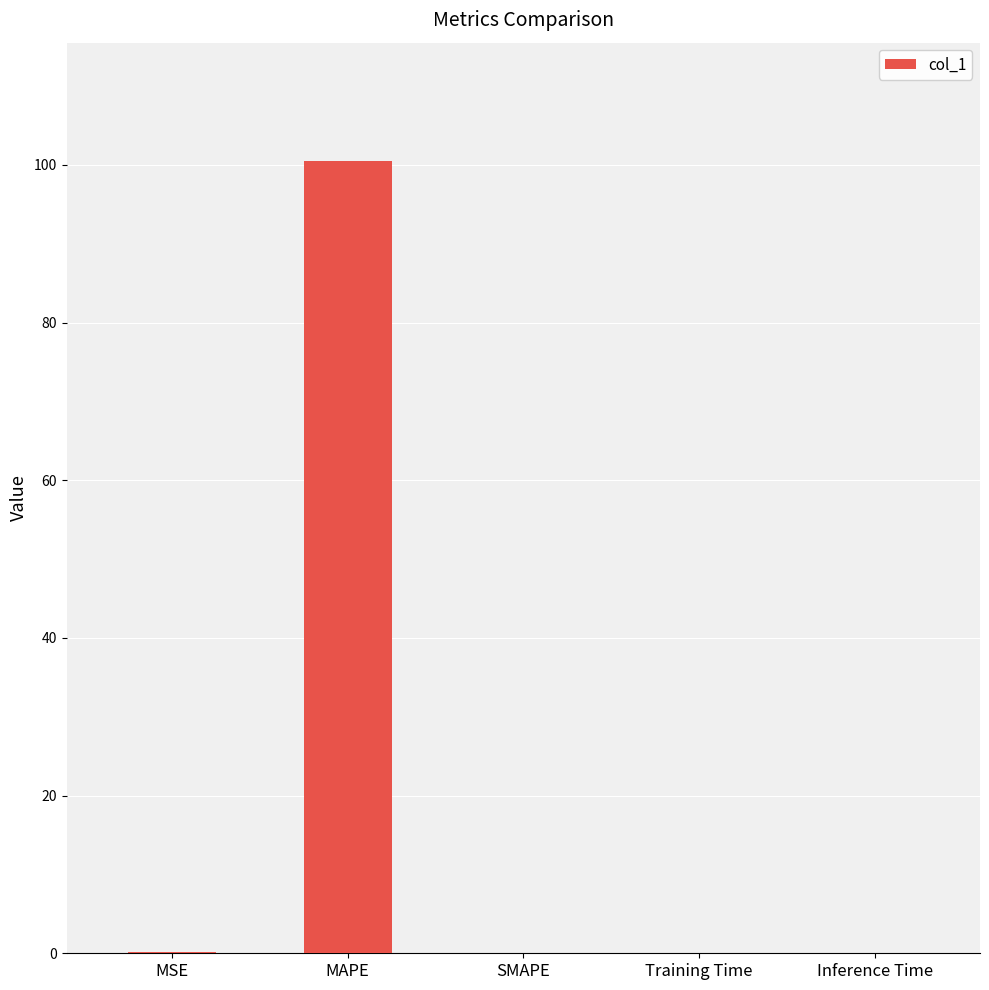

What is the approximate value at MAPE?

100.4